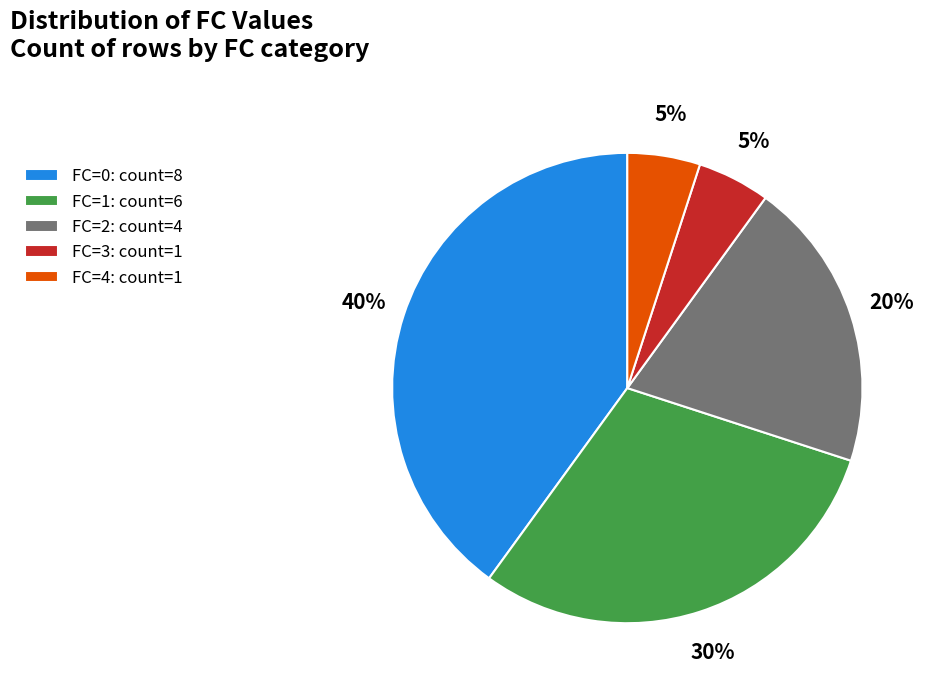

What is the ratio of the value at FC=1: count=6 to the value at FC=4: count=1?

6.0